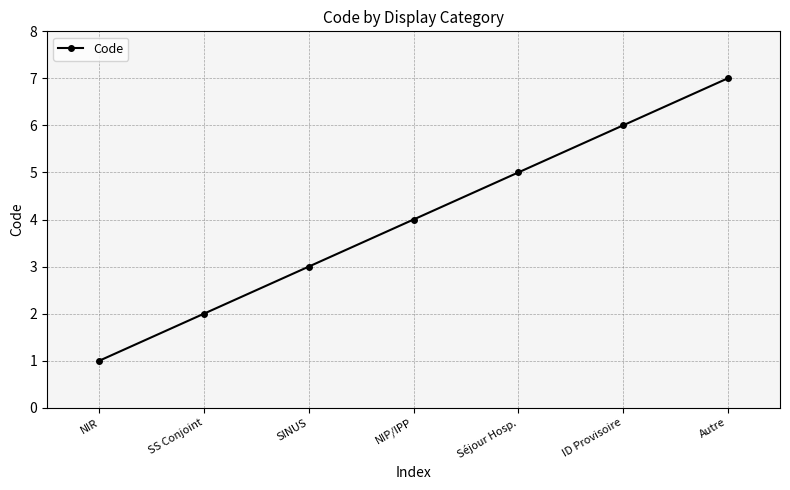

What is the difference between the maximum and minimum values?

6